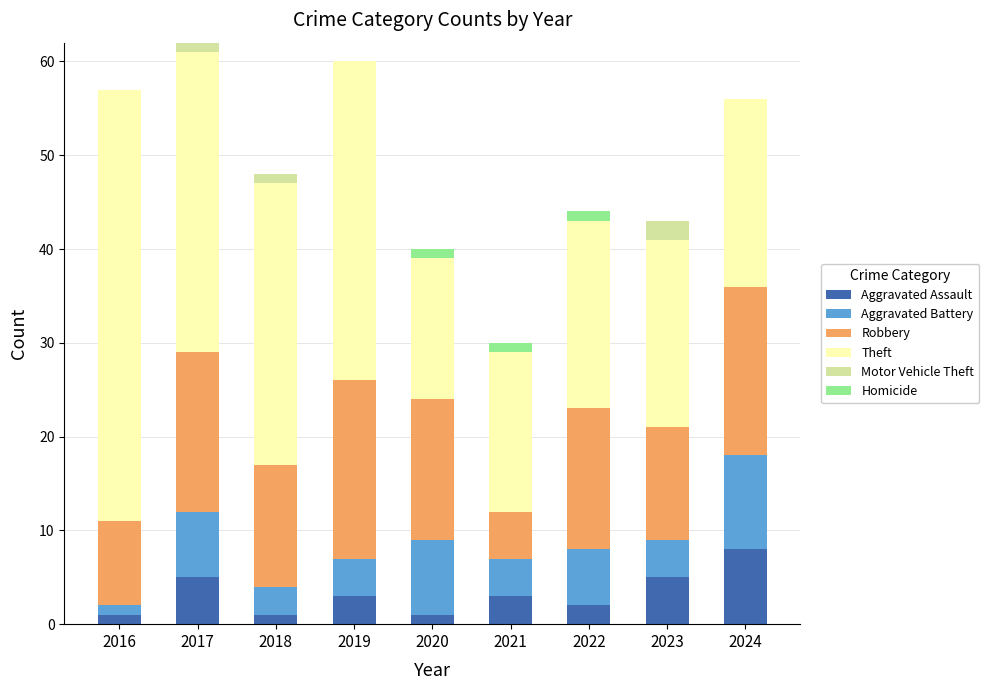

Which category has the highest value in the Aggravated Assault series?

2024